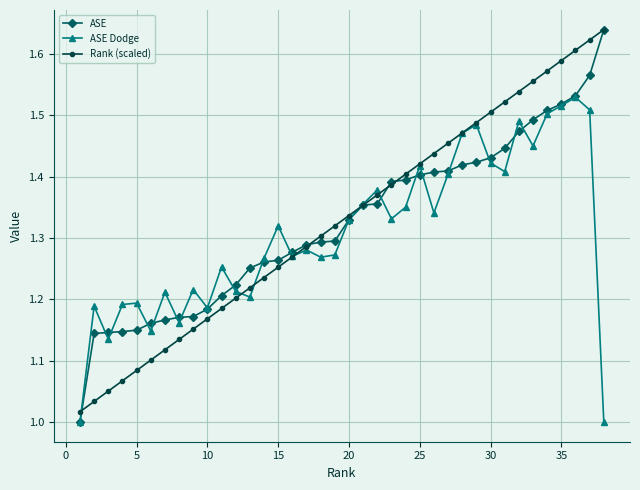

True or false: Rank (scaled) has more than 1 interior local peaks.

False